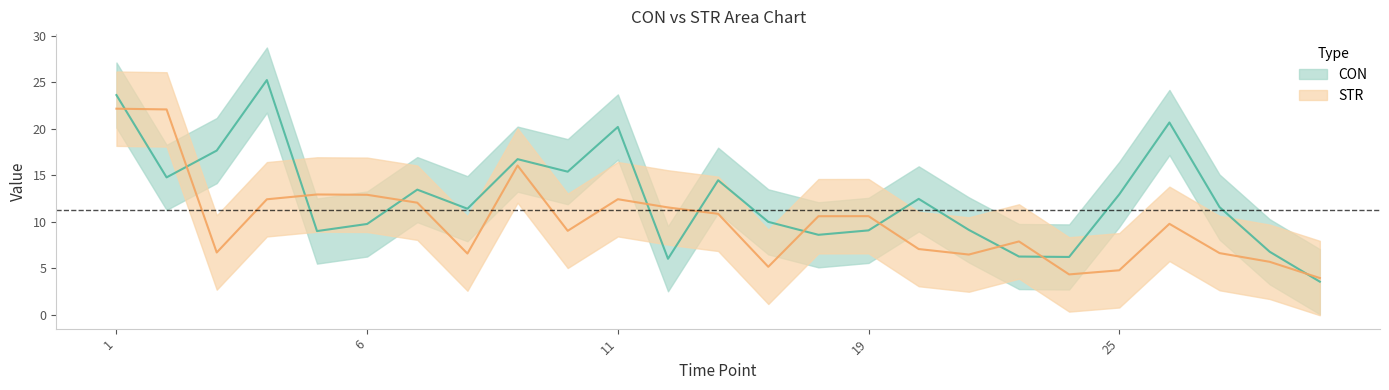

True or false: CON has a value of 3.7 at 3.

False